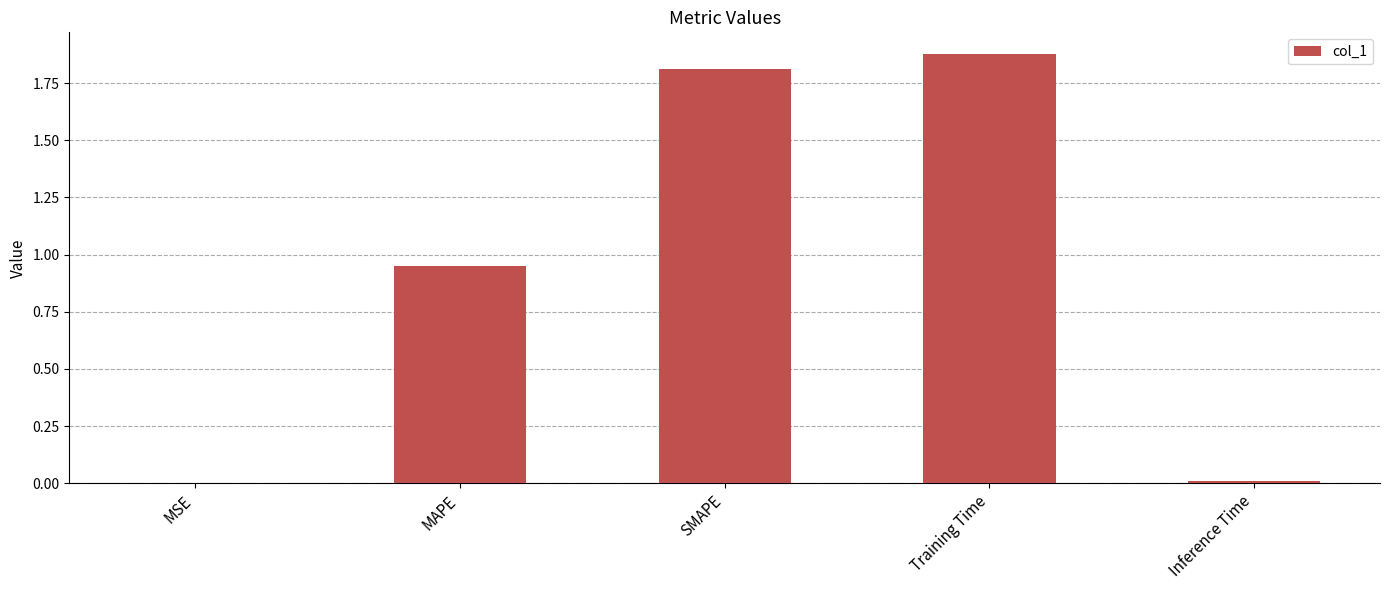

What is the sum of the values at MAPE and SMAPE?

2.8